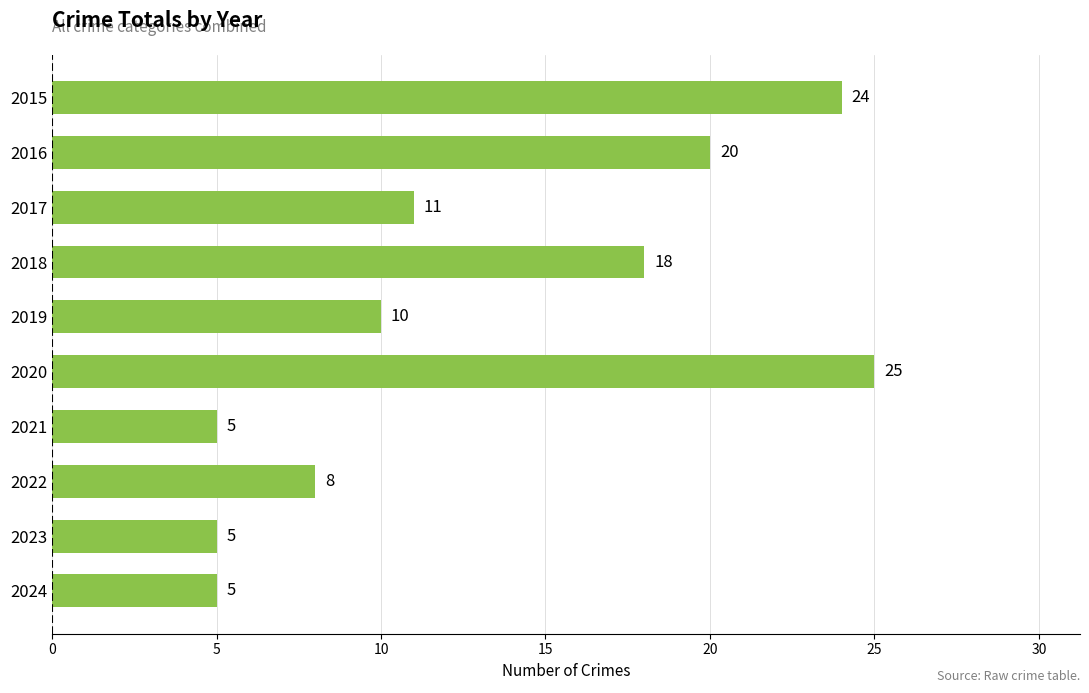

How many series are shown in this chart?

1